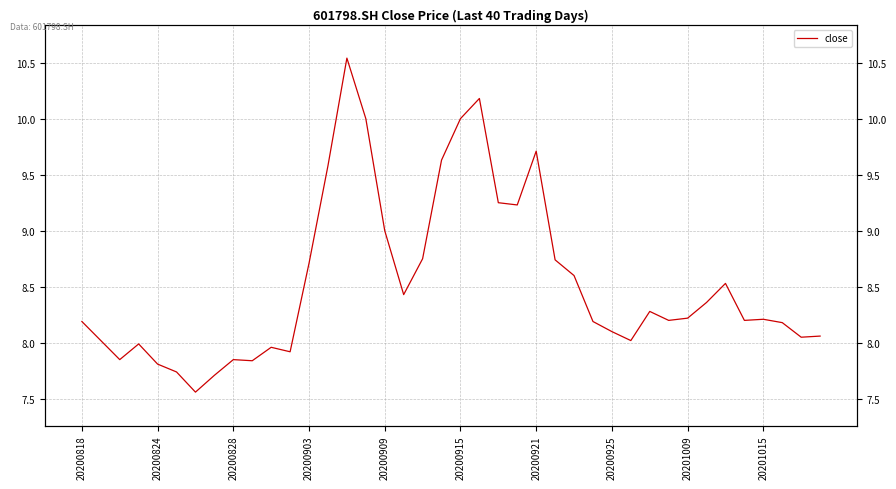

How many data points does each series have?

40